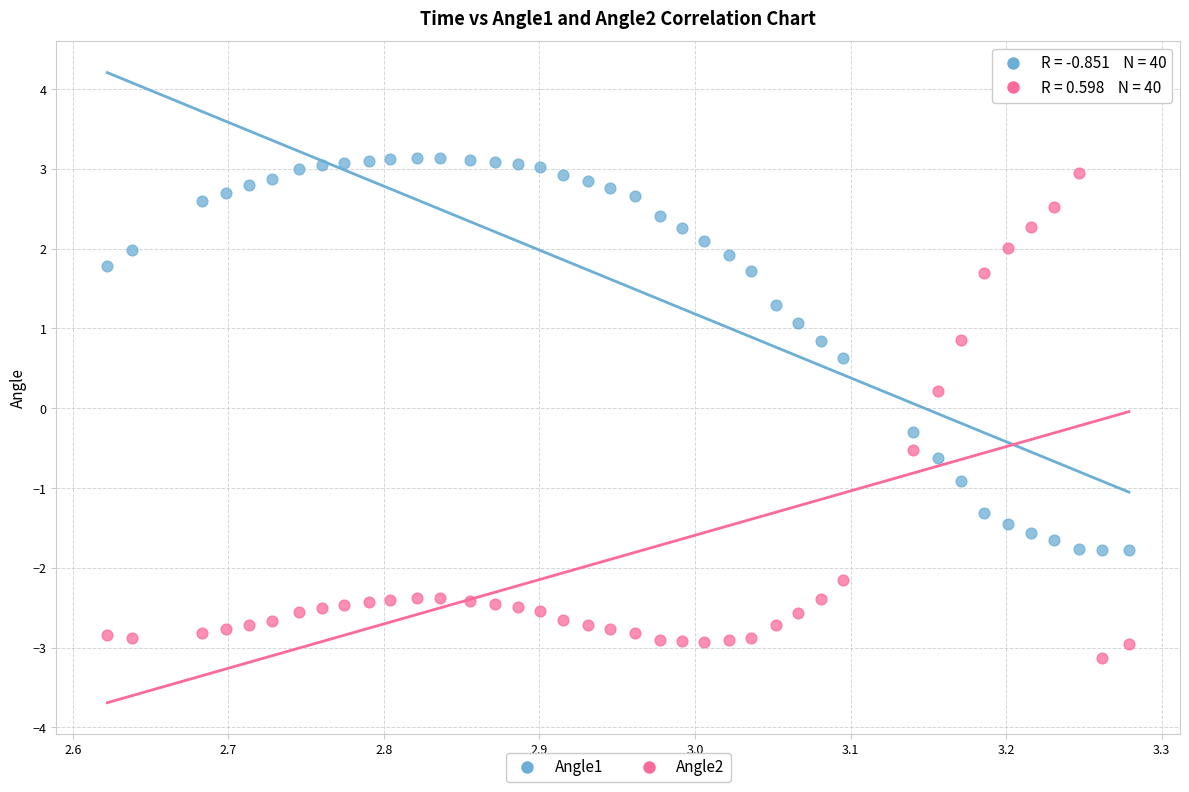

Across all data points, what is the range of Y values (max minus min)?

6.3